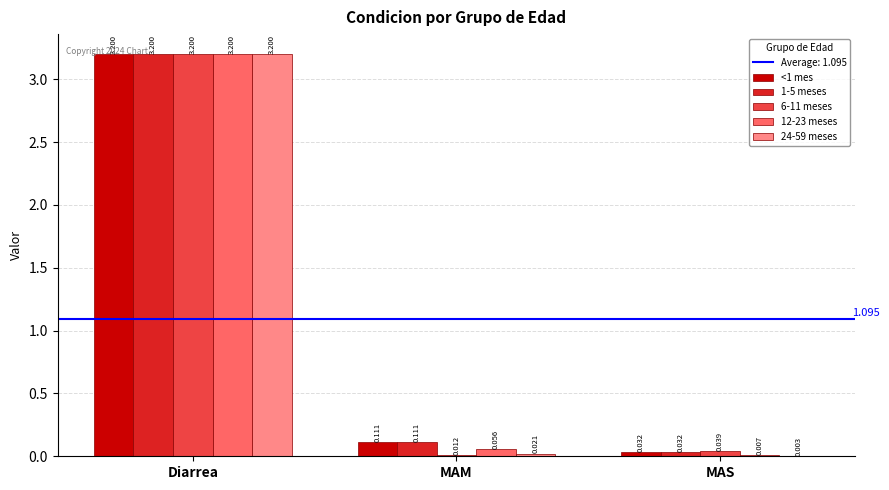

Which category has the highest value in the 24-59 meses series?

Diarrea